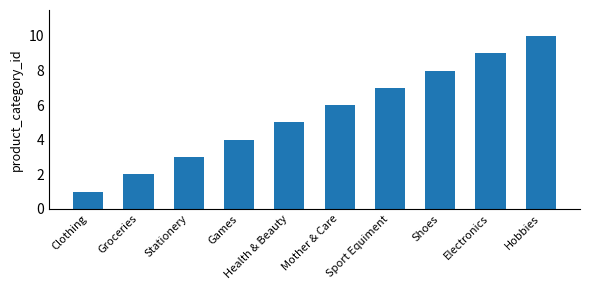

Is it true that the value at Groceries is 2?

True